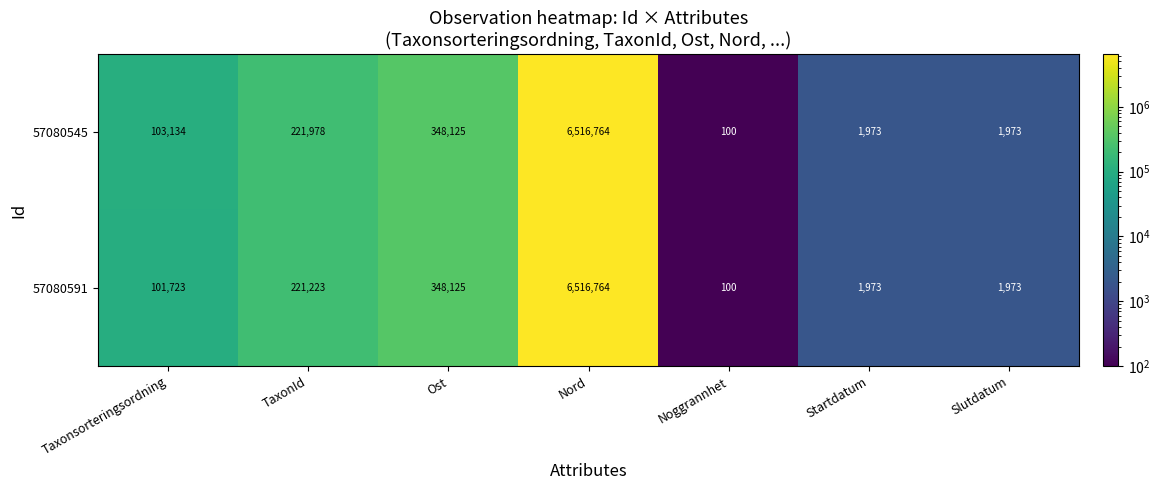

Rank the series at Taxonsorteringsordning from highest to lowest value.

57080545, 57080591